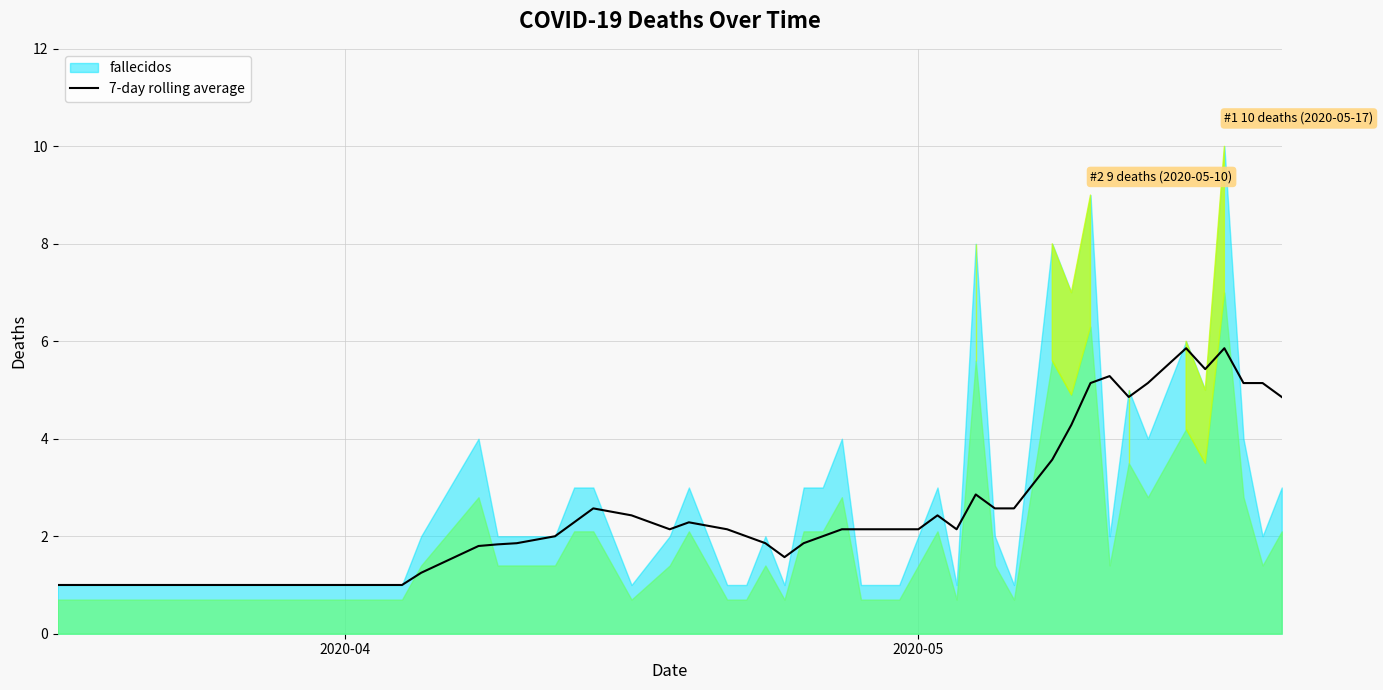

Does the chart display data point markers on the line(s)?

No